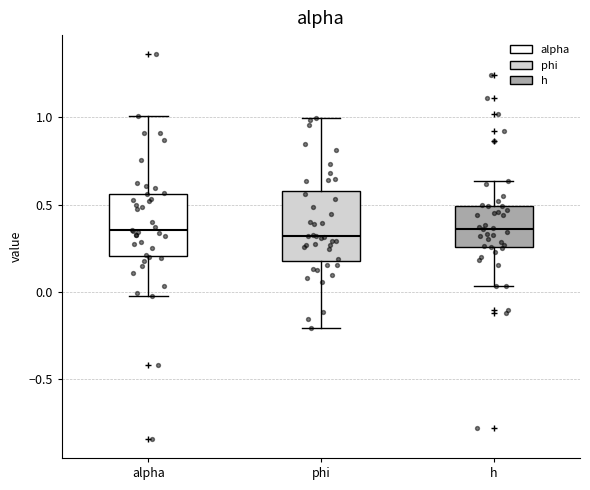

Where does the median line of the box for h sit on the y-axis? The values are not printed on the chart, so give them approximately, as read against the axis.

0.35